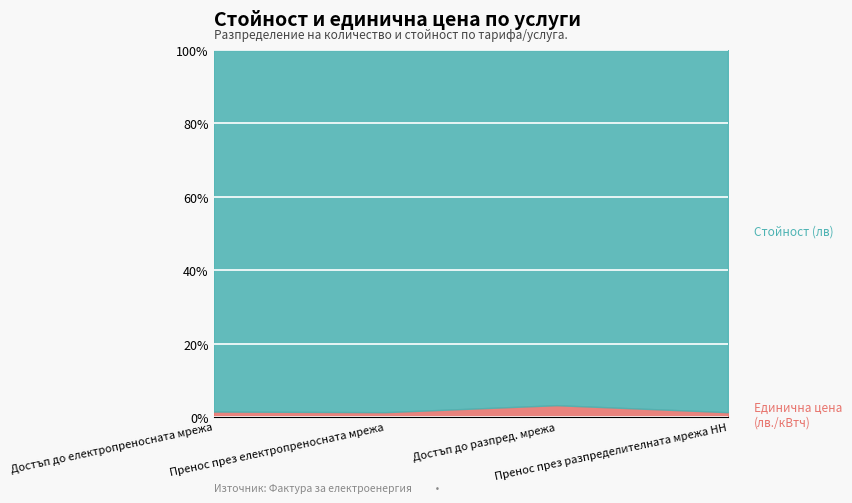

How many lines are shown in the chart?

2